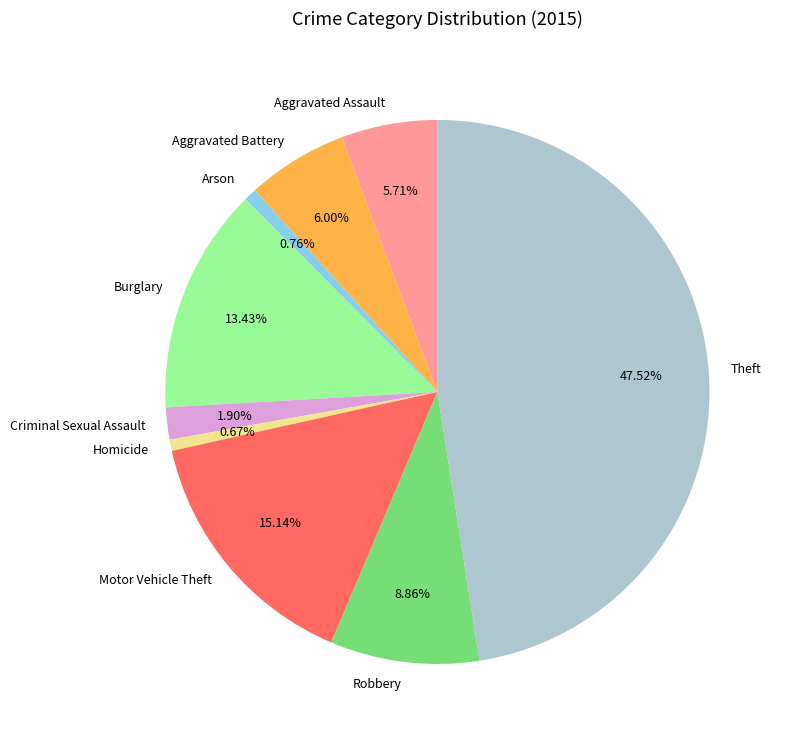

The Arson slice represents 1% of the pie. True or false?

True